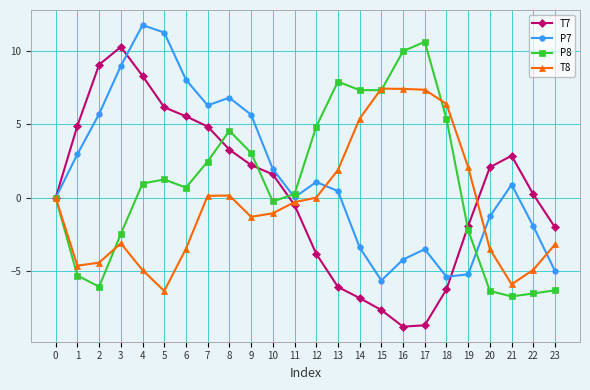

Is it true that T8 equals 2.1 at 19?

True